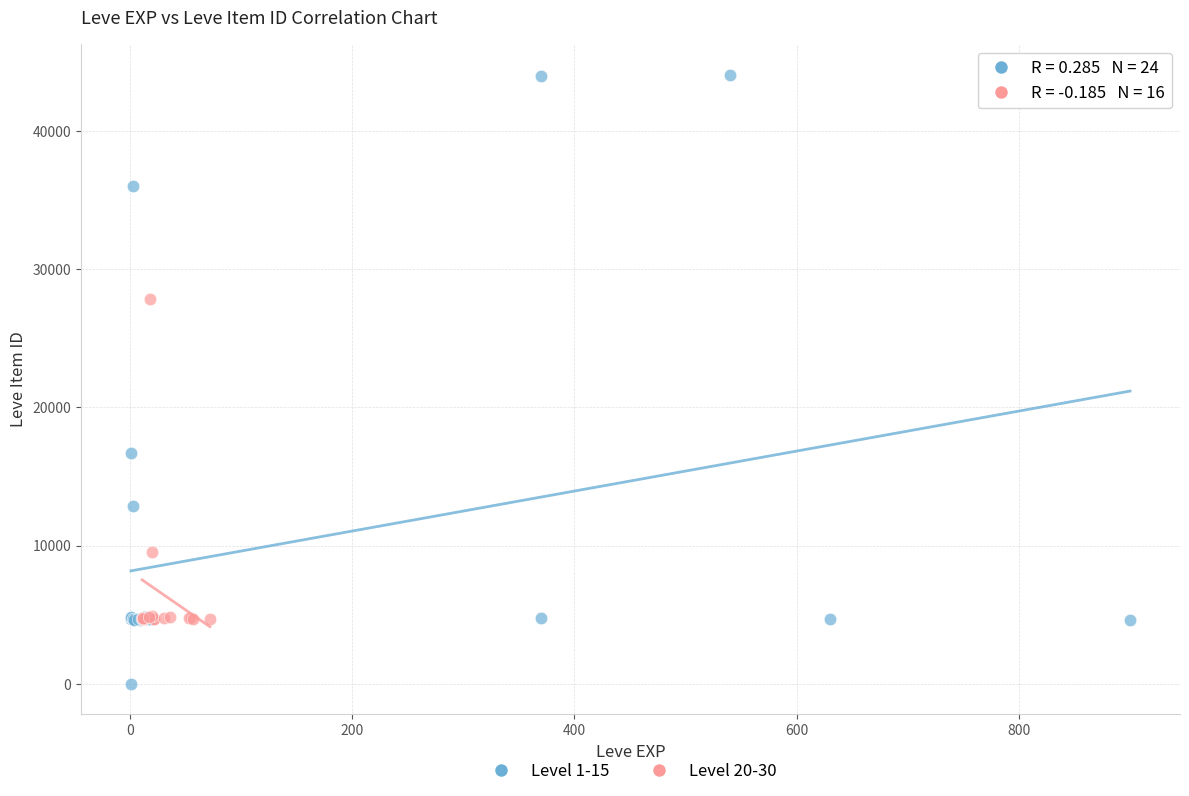

Which series has the widest spread of Y values?

Level 1-15